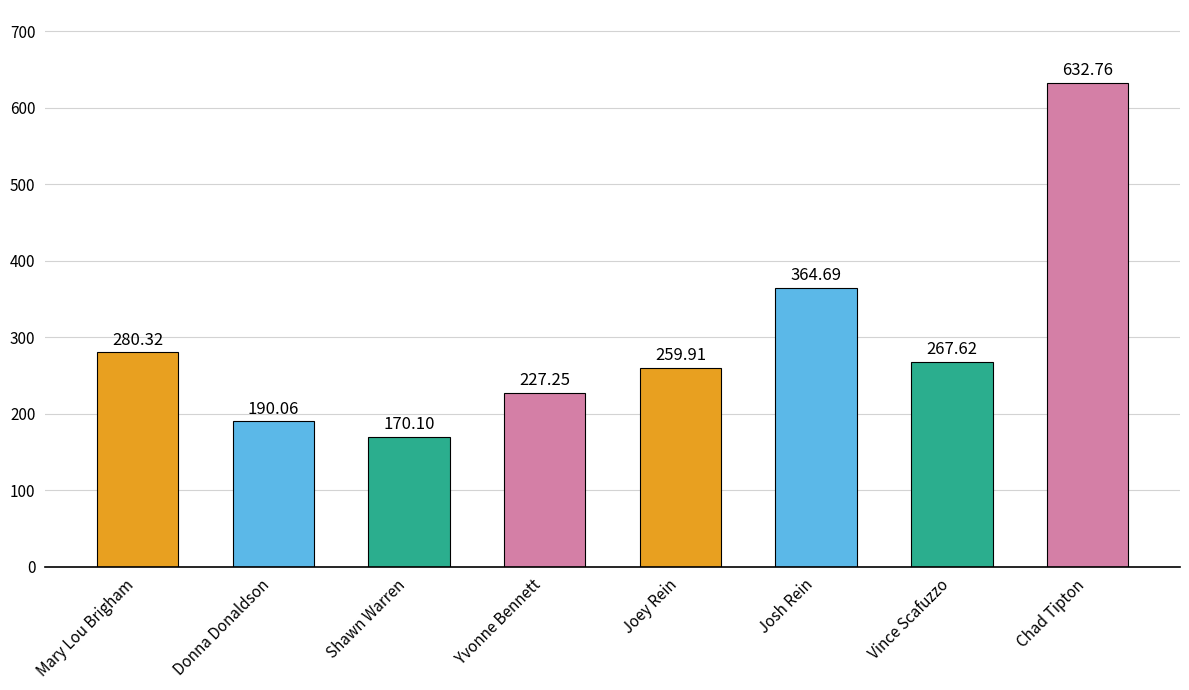

What is the ratio of the value at Yvonne Bennett to the value at Josh Rein?

0.6